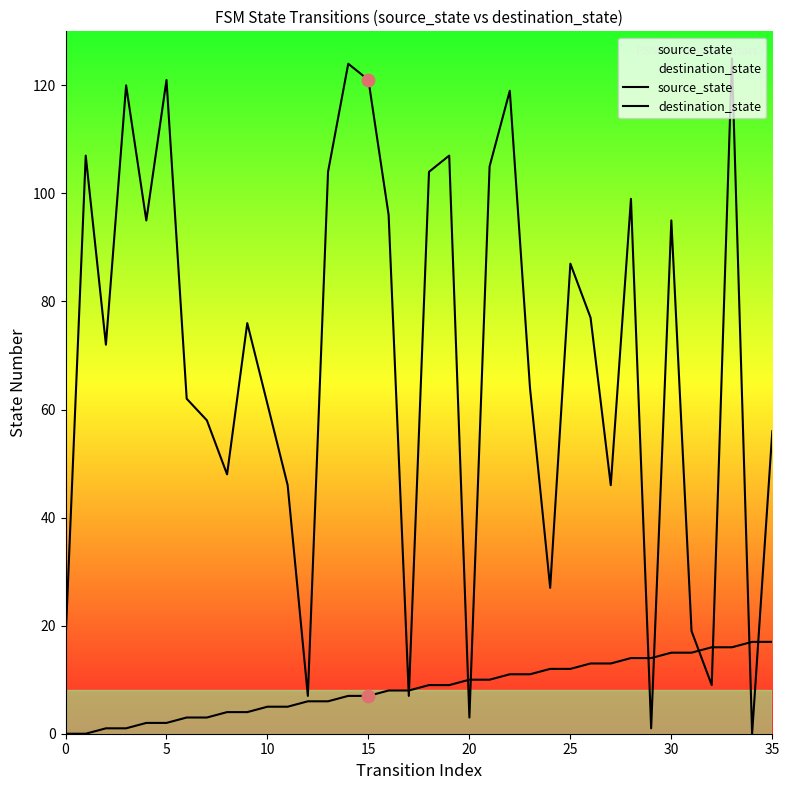

At which category is the sum across all series the highest?

33